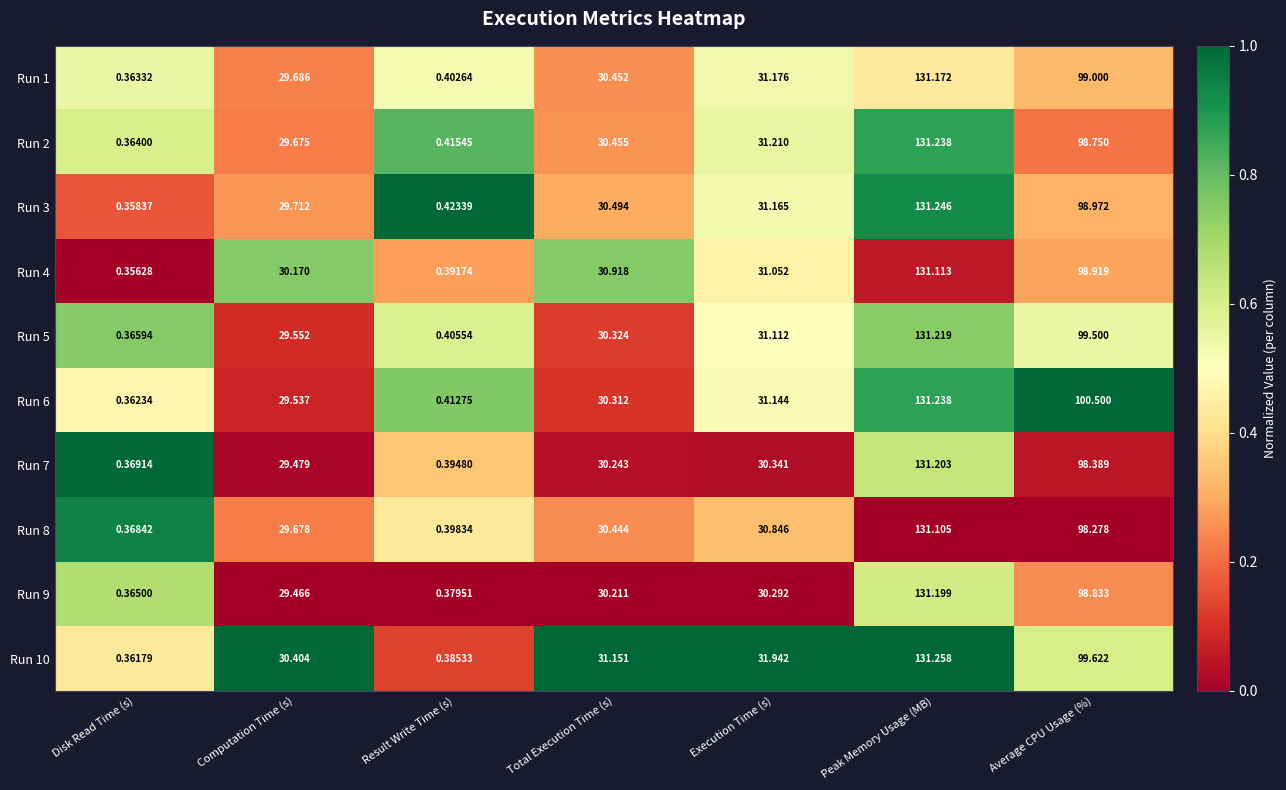

Is the value of Run 8 at Execution Time (s) greater than the value of Run 7 at Computation Time (s)?

Yes